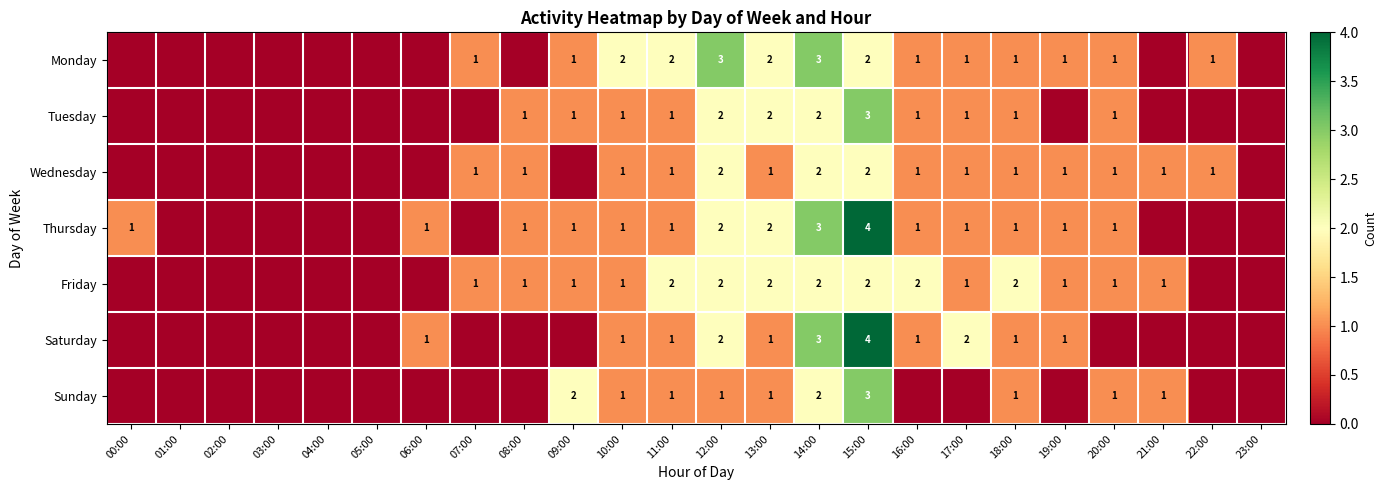

What is the total value across all series at 13:00?

11